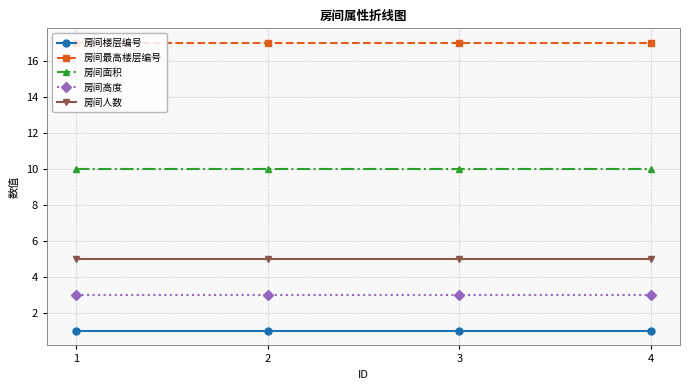

At how many categories does at least one series exceed 4?

4